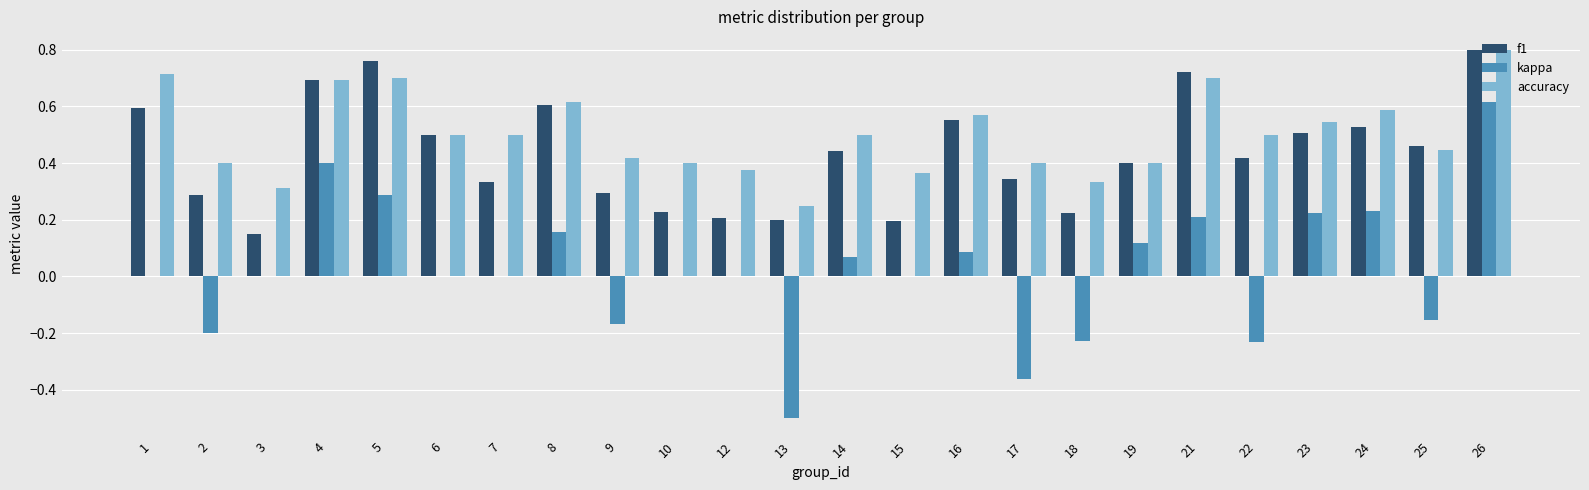

At which category is the sum across all series the highest?

26